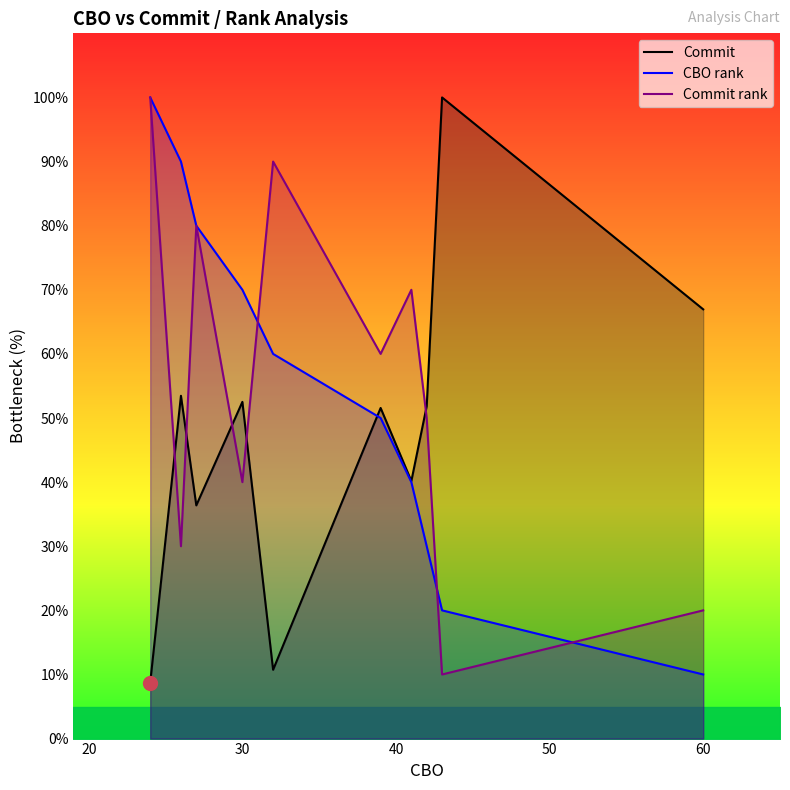

The value of CBO rank at 60 is 10.0. True or false?

True